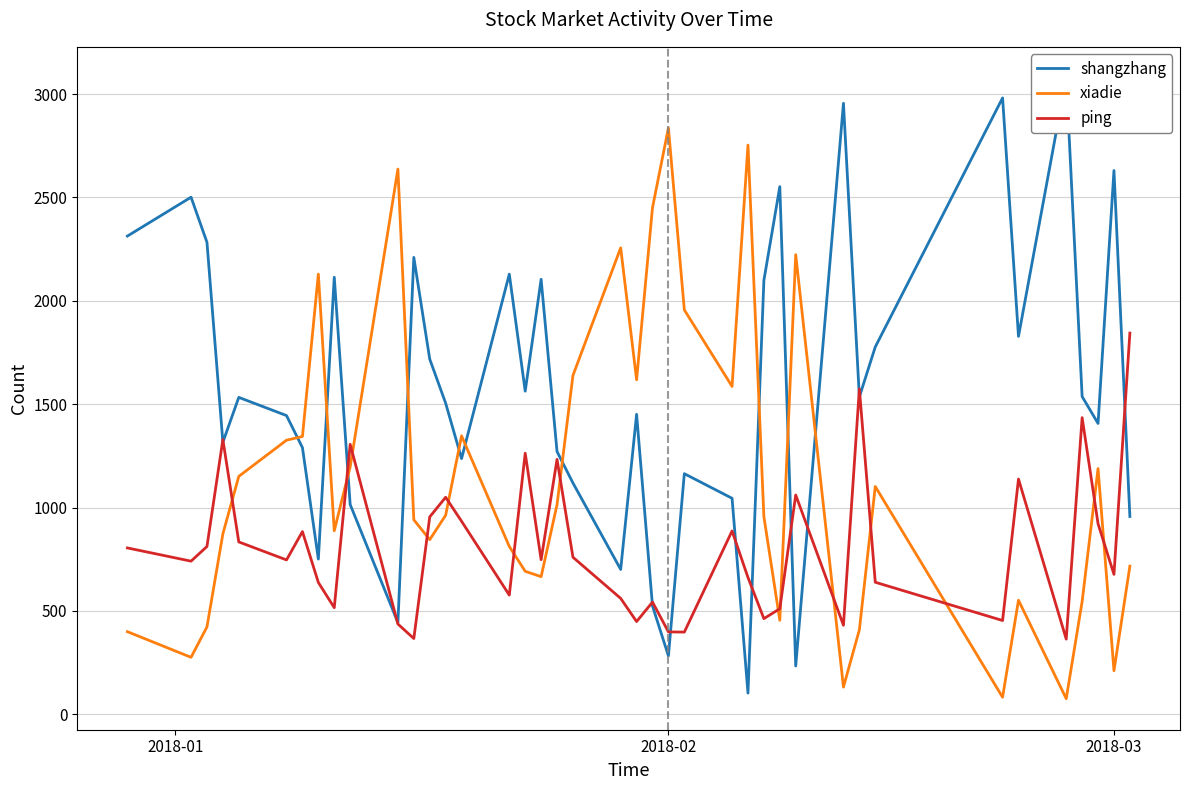

What is the value of the xiadie point at the 7th from the left?

1344